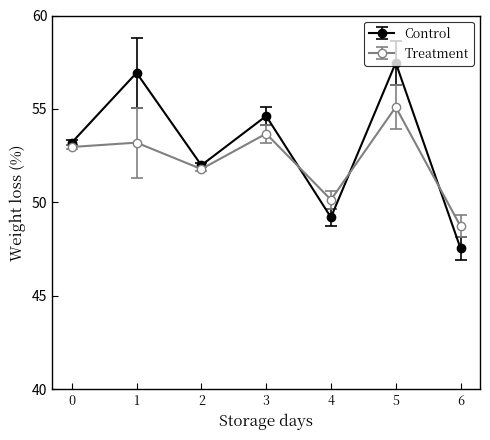

Does the chart have visible grid lines?

No